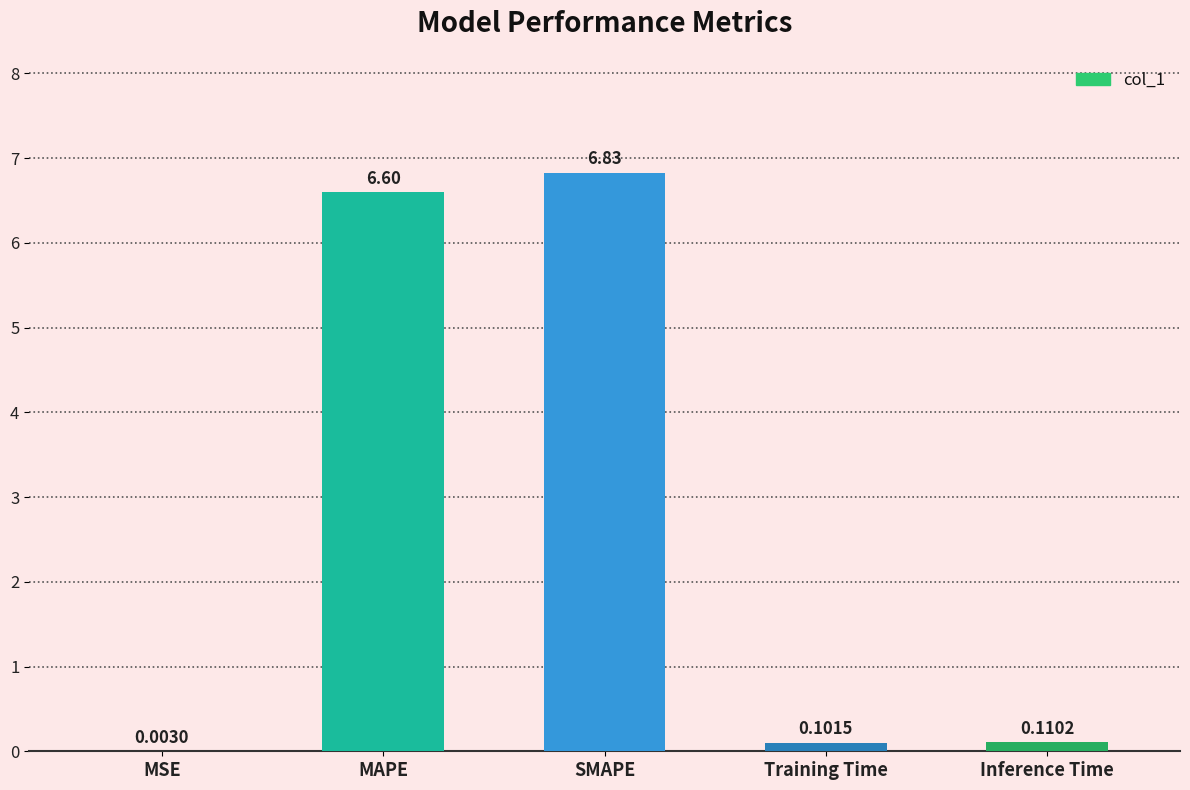

What is the change in value from MAPE to Training Time?

-6.5